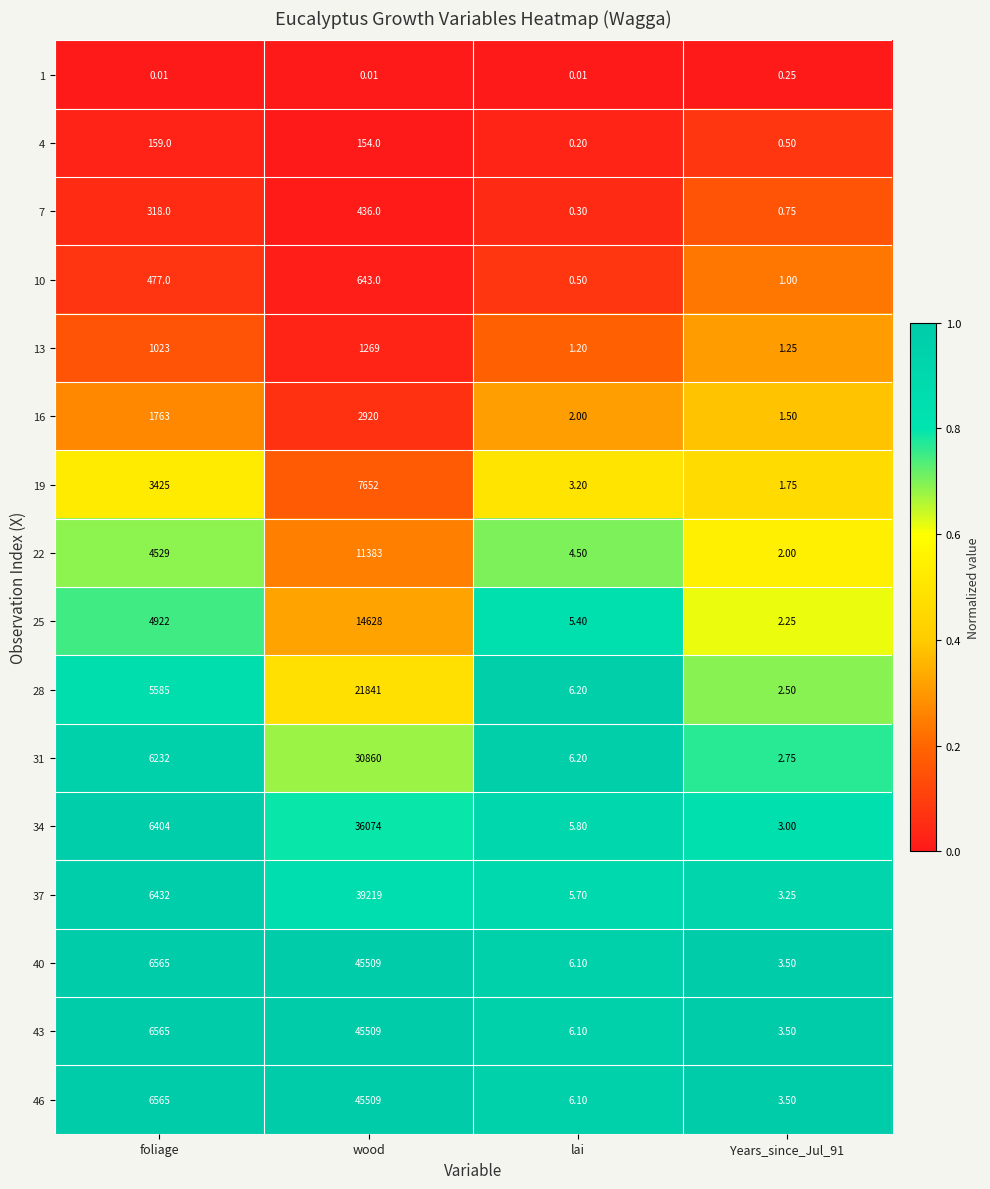

At which category is the sum across all series the highest?

wood